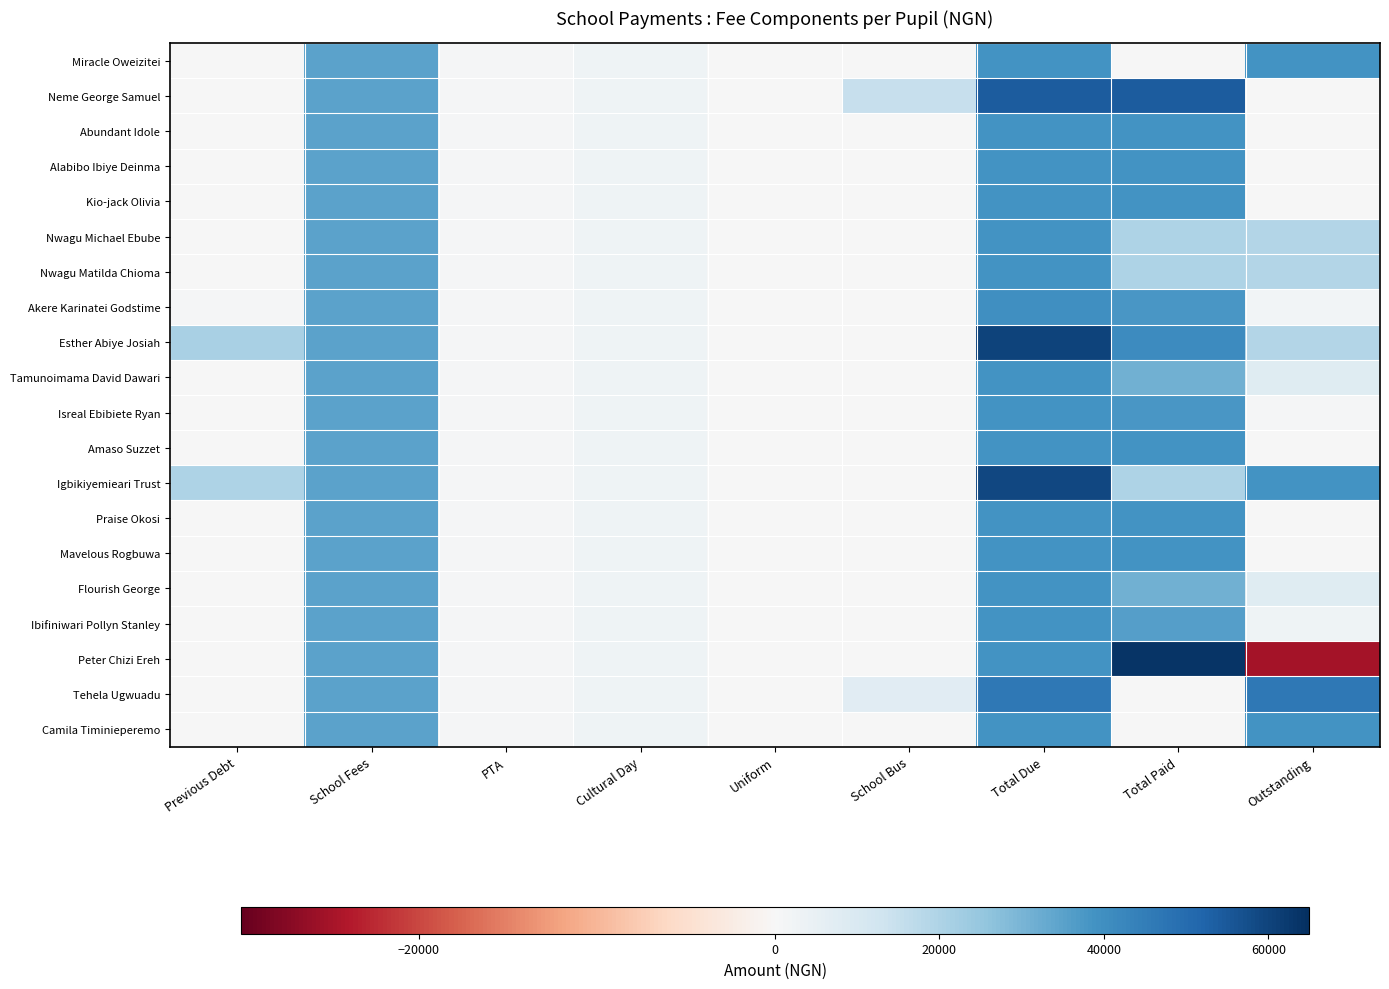

Between School Bus and Outstanding, which is larger?

Outstanding